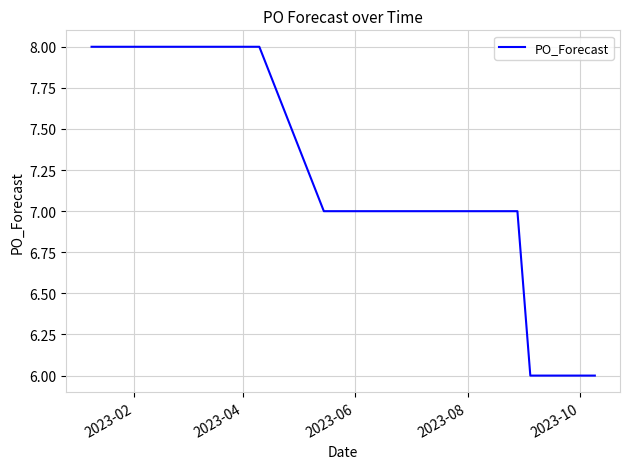

What is the smallest value displayed?

6